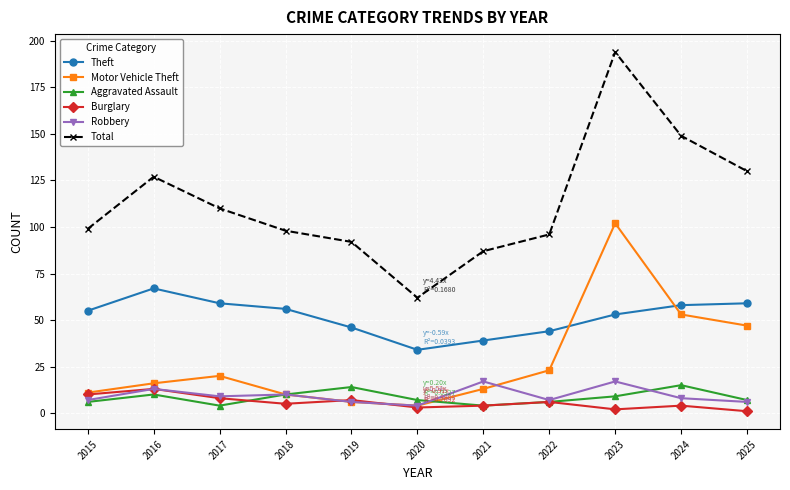

Between 2016 and 2018, which series saw the biggest shift?

Total